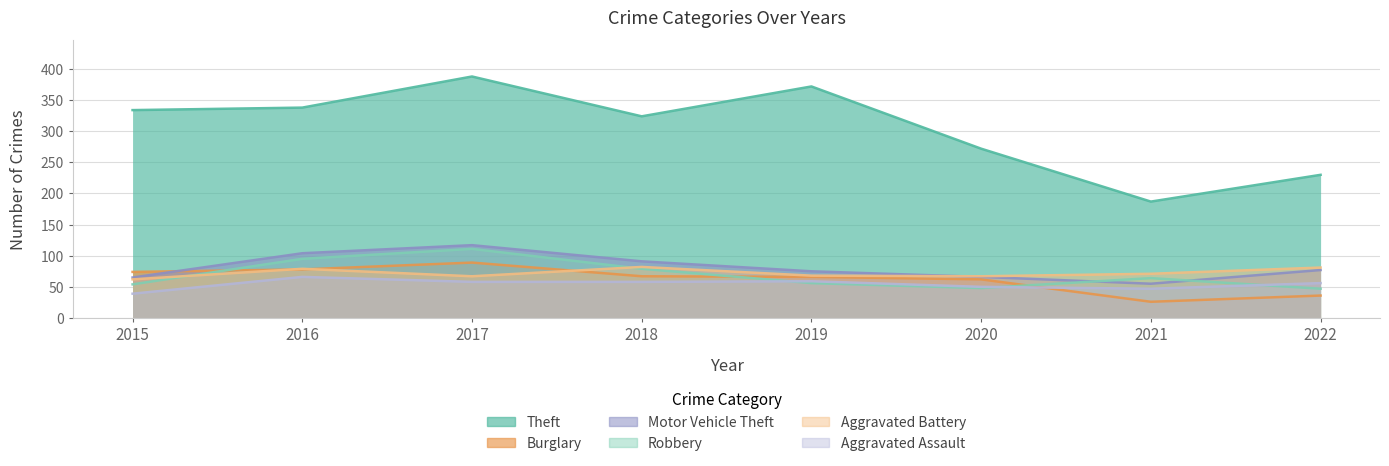

At how many categories does at least one series exceed 224?

7